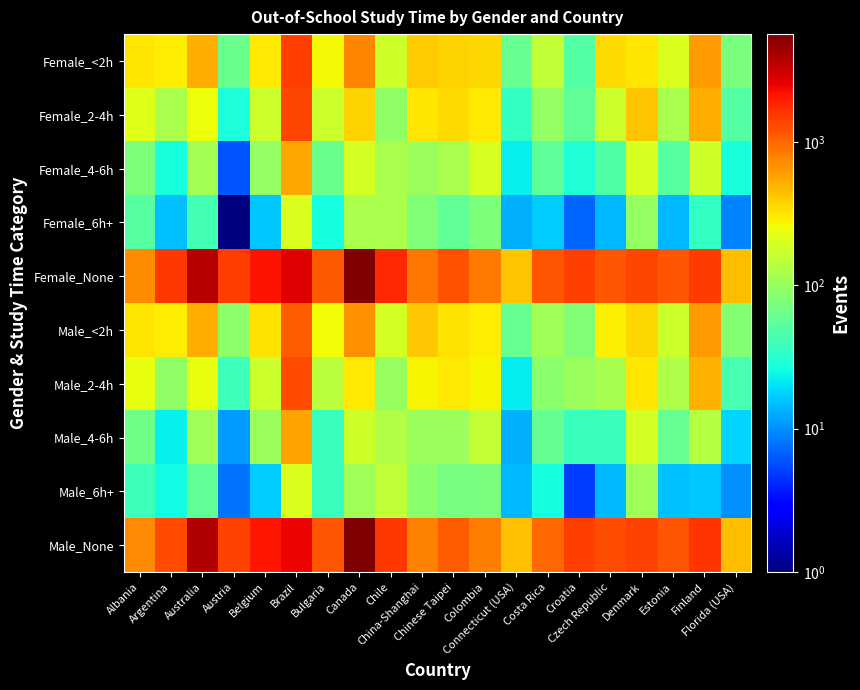

Reading left to right, what are all the values shown in this chart?

Female_<2h: Albania=312	Argentina=299	Australia=524	Austria=62	Belgium=304	Brazil=1438	Bulgaria=267	Canada=758	Chile=178	China-Shanghai=393	Chinese Taipei=373	Colombia=356	Connecticut (USA)=60	Costa Rica=155	Croatia=50	Czech Republic=347	Denmark=314	Estonia=205	Finland=629	Florida (USA)=75
Female_2-4h: Albania=212	Argentina=121	Australia=249	Austria=28	Belgium=173	Brazil=1334	Bulgaria=173	Canada=377	Chile=94	China-Shanghai=315	Chinese Taipei=347	Colombia=306	Connecticut (USA)=35	Costa Rica=97	Croatia=56	Czech Republic=171	Denmark=427	Estonia=124	Finland=518	Florida (USA)=49
Female_4-6h: Albania=77	Argentina=27	Australia=116	Austria=6	Belgium=97	Brazil=566	Bulgaria=62	Canada=187	Chile=123	China-Shanghai=103	Chinese Taipei=121	Colombia=194	Connecticut (USA)=23	Costa Rica=55	Croatia=29	Czech Republic=48	Denmark=197	Estonia=51	Finland=180	Florida (USA)=27
Female_6h+: Albania=51	Argentina=15	Australia=42	Austria=1	Belgium=16	Brazil=202	Bulgaria=26	Canada=123	Chile=123	China-Shanghai=80	Chinese Taipei=57	Colombia=77	Connecticut (USA)=13	Costa Rica=17	Croatia=7	Czech Republic=14	Denmark=96	Estonia=14	Finland=35	Florida (USA)=9
Female_None: Albania=715	Argentina=1530	Australia=3653	Austria=1418	Belgium=2133	Brazil=2752	Bulgaria=1149	Canada=5641	Chile=1773	China-Shanghai=877	Chinese Taipei=1198	Colombia=829	Connecticut (USA)=429	Costa Rica=1184	Croatia=1456	Czech Republic=1182	Denmark=1360	Estonia=1176	Finland=1498	Florida (USA)=451
Male_<2h: Albania=314	Argentina=295	Australia=529	Austria=89	Belgium=324	Brazil=1114	Bulgaria=261	Canada=692	Chile=188	China-Shanghai=415	Chinese Taipei=330	Colombia=296	Connecticut (USA)=61	Costa Rica=109	Croatia=78	Czech Republic=288	Denmark=356	Estonia=169	Finland=625	Florida (USA)=81
Male_2-4h: Albania=232	Argentina=93	Australia=236	Austria=39	Belgium=169	Brazil=1284	Bulgaria=144	Canada=305	Chile=100	China-Shanghai=280	Chinese Taipei=304	Colombia=276	Connecticut (USA)=22	Costa Rica=88	Croatia=105	Czech Republic=118	Denmark=313	Estonia=125	Finland=502	Florida (USA)=43
Male_4-6h: Albania=66	Argentina=23	Australia=110	Austria=11	Belgium=104	Brazil=569	Bulgaria=37	Canada=177	Chile=129	China-Shanghai=103	Chinese Taipei=104	Colombia=159	Connecticut (USA)=13	Costa Rica=59	Croatia=37	Czech Republic=37	Denmark=193	Estonia=60	Finland=137	Florida (USA)=18
Male_6h+: Albania=39	Argentina=25	Australia=57	Austria=8	Belgium=17	Brazil=204	Bulgaria=38	Canada=110	Chile=155	China-Shanghai=86	Chinese Taipei=71	Colombia=73	Connecticut (USA)=14	Costa Rica=26	Croatia=5	Czech Republic=14	Denmark=110	Estonia=15	Finland=16	Florida (USA)=10
Male_None: Albania=721	Argentina=1290	Australia=3782	Austria=1376	Belgium=2101	Brazil=2430	Bulgaria=1185	Canada=5510	Chile=1554	China-Shanghai=786	Chinese Taipei=1098	Colombia=798	Connecticut (USA)=441	Costa Rica=995	Croatia=1439	Czech Republic=1249	Denmark=1371	Estonia=1171	Finland=1566	Florida (USA)=457